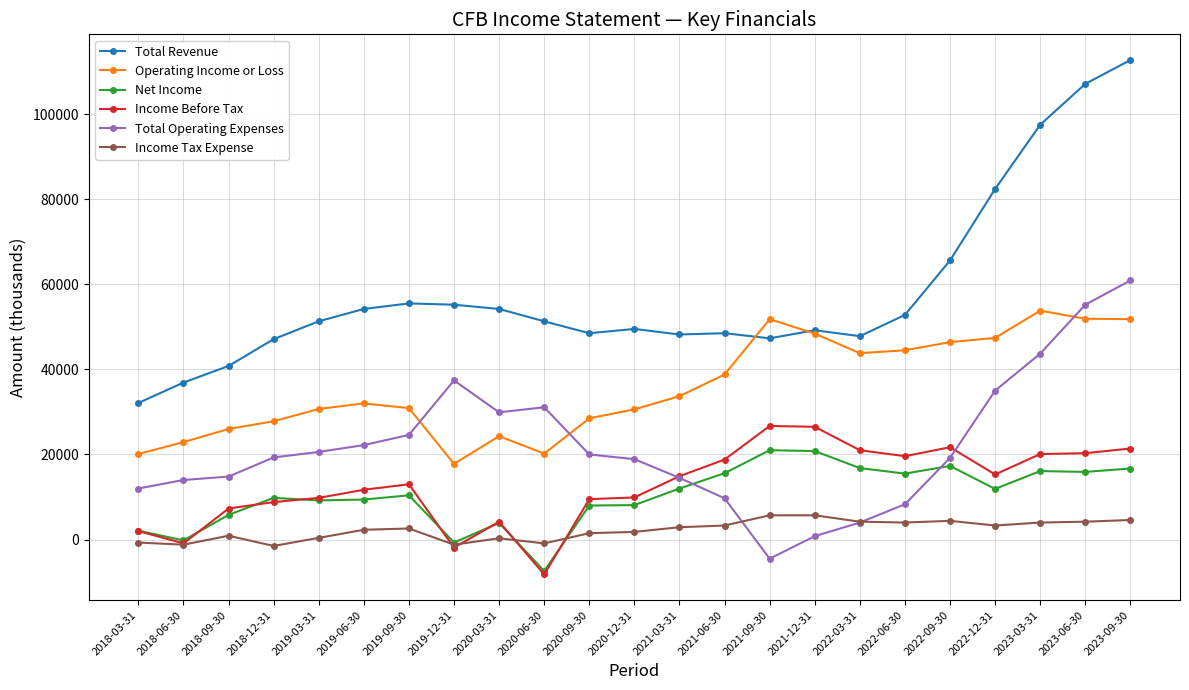

Which series has the largest range (max minus min)?

Total Revenue